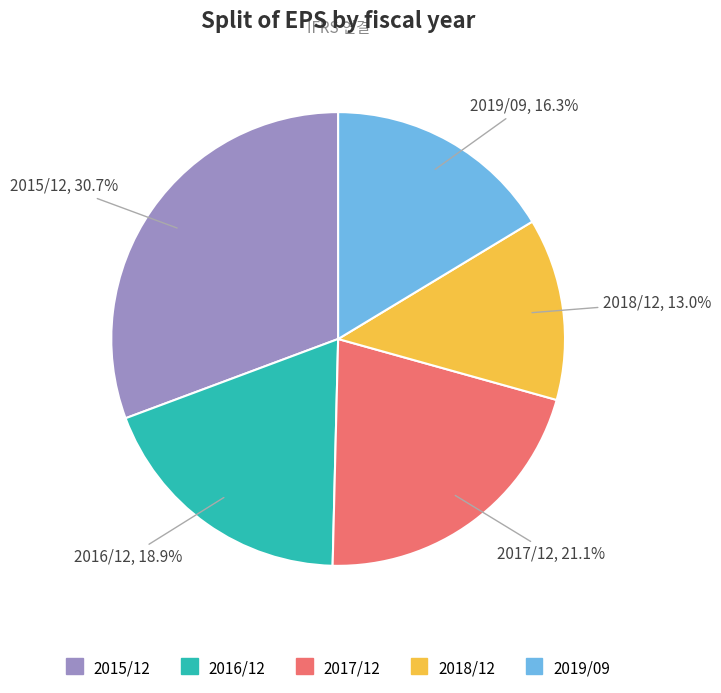

Approximately how many times larger is the value at 2017/12 compared to 2016/12?

1.1